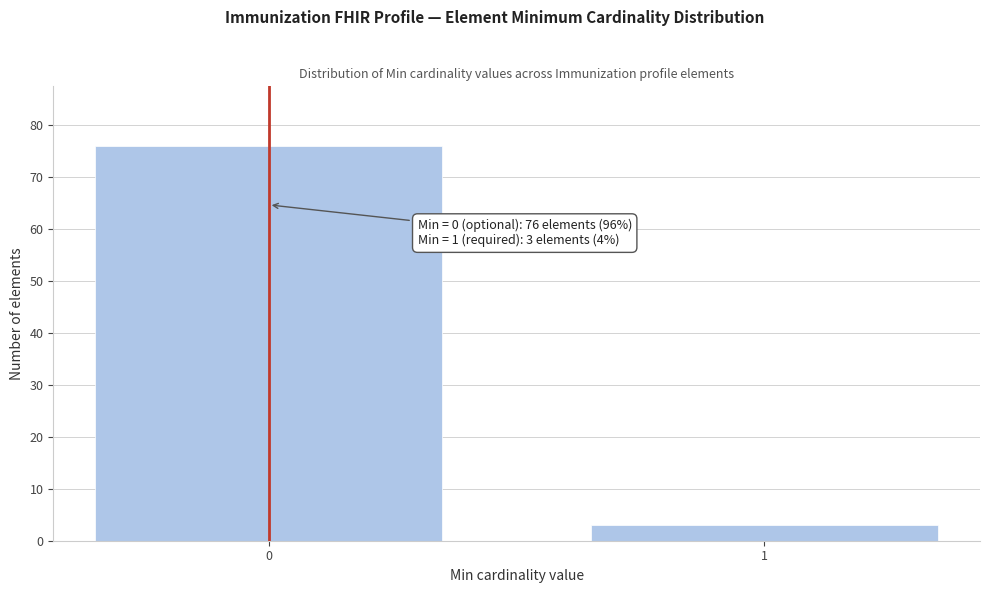

Reading left to right, what are all the values shown in this chart?

76	3